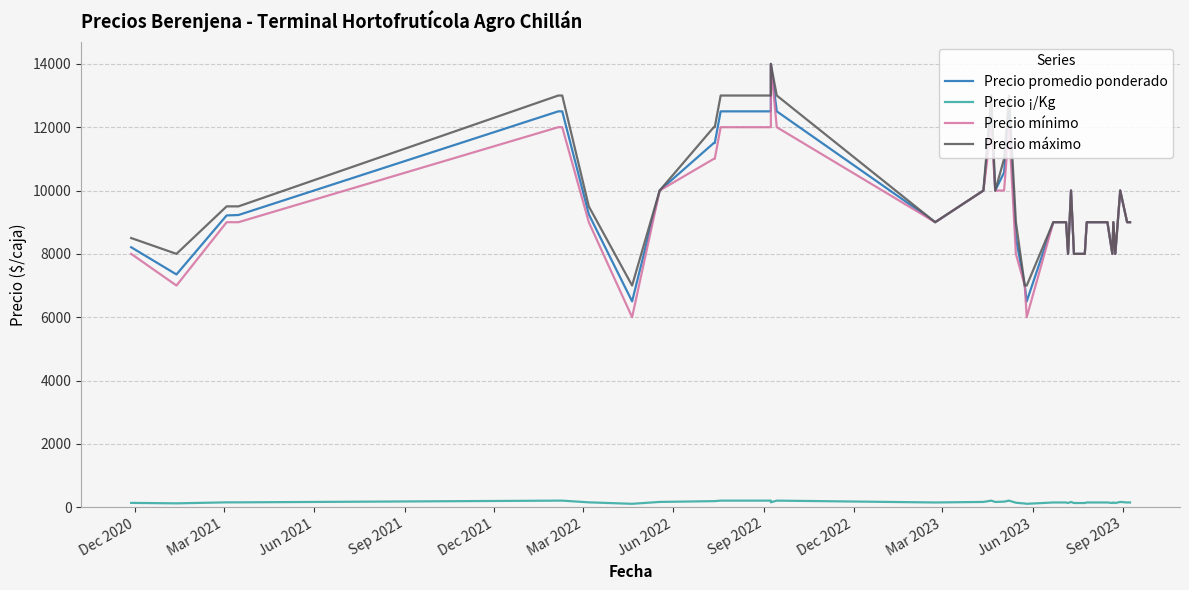

What is the maximum value shown in the chart?

14000